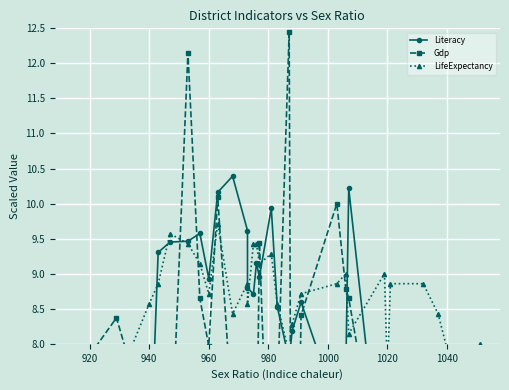

In Literacy, how many points are higher than both neighbors (excluding endpoints)?

8